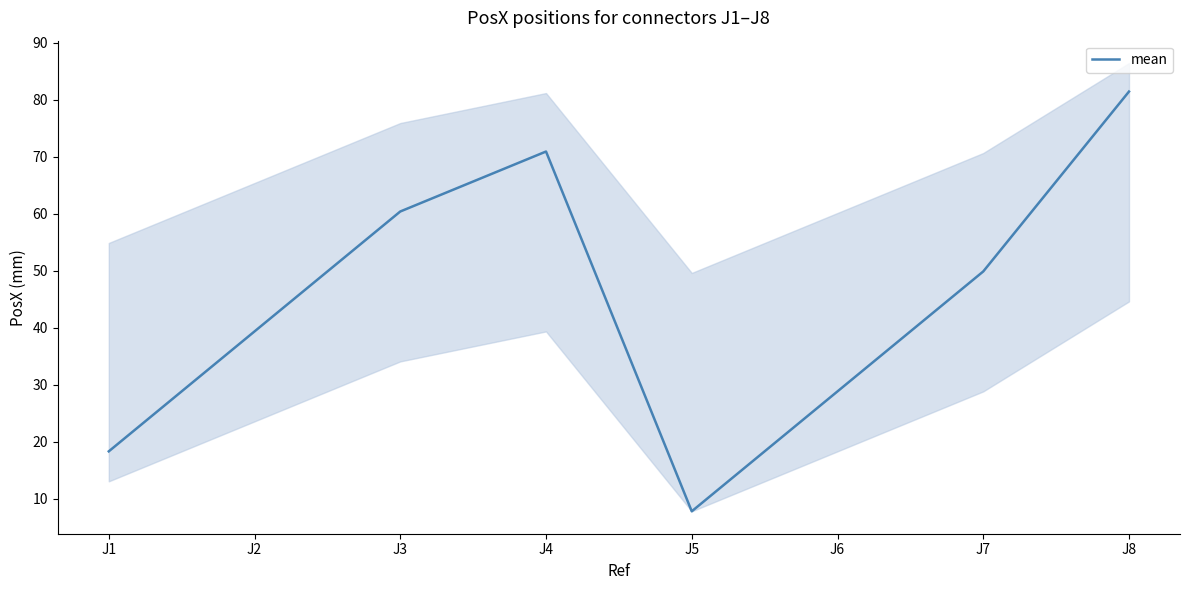

Reading right to left, what are all the values shown in this chart?

81.4	49.9	28.8	7.8	70.9	60.4	39.3	18.3